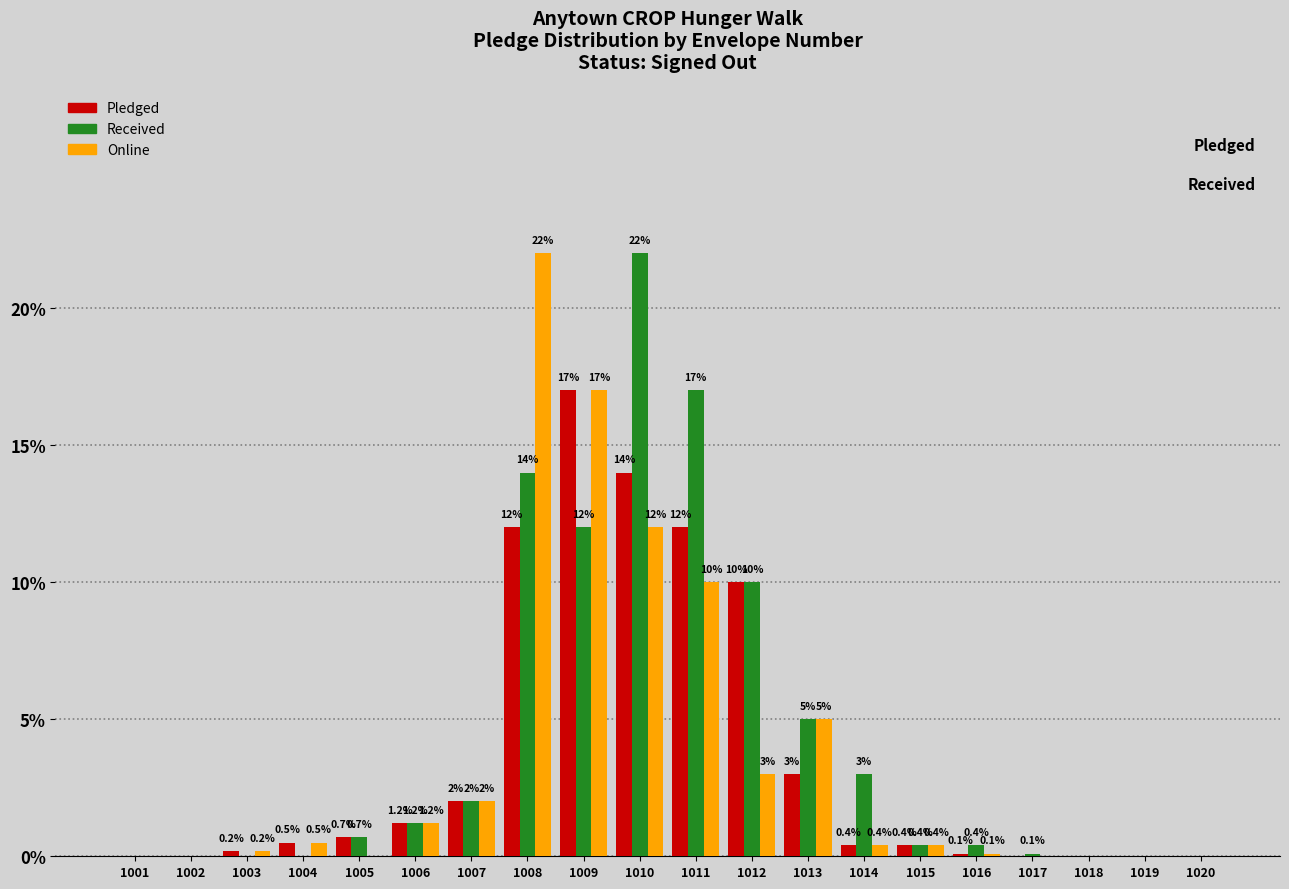

Reading left to right, list all the values displayed in this chart.

Pledged: 1001=0.0	1002=0.0	1003=0.2	1004=0.5	1005=0.7	1006=1.2	1007=2.0	1008=12.0	1009=17.0	1010=14.0	1011=12.0	1012=10.0	1013=3.0	1014=0.4	1015=0.4	1016=0.1	1017=0.0	1018=0.0	1019=0.0	1020=0.0
Received: 1001=0.0	1002=0.0	1003=0.0	1004=0.0	1005=0.7	1006=1.2	1007=2.0	1008=14.0	1009=12.0	1010=22.0	1011=17.0	1012=10.0	1013=5.0	1014=3.0	1015=0.4	1016=0.4	1017=0.1	1018=0.0	1019=0.0	1020=0.0
Online: 1001=0.0	1002=0.0	1003=0.2	1004=0.5	1005=0.0	1006=1.2	1007=2.0	1008=22.0	1009=17.0	1010=12.0	1011=10.0	1012=3.0	1013=5.0	1014=0.4	1015=0.4	1016=0.1	1017=0.0	1018=0.0	1019=0.0	1020=0.0